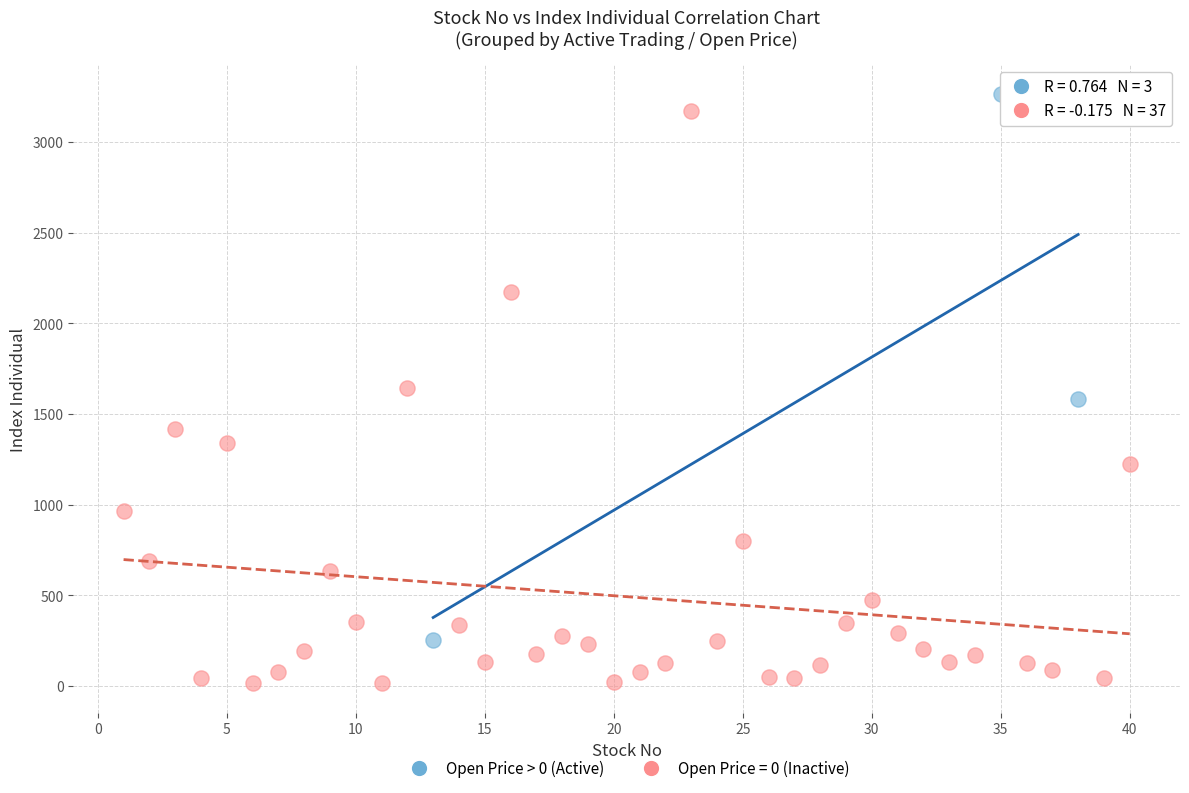

Which series reaches the minimum Y coordinate?

Open Price = 0 (Inactive)